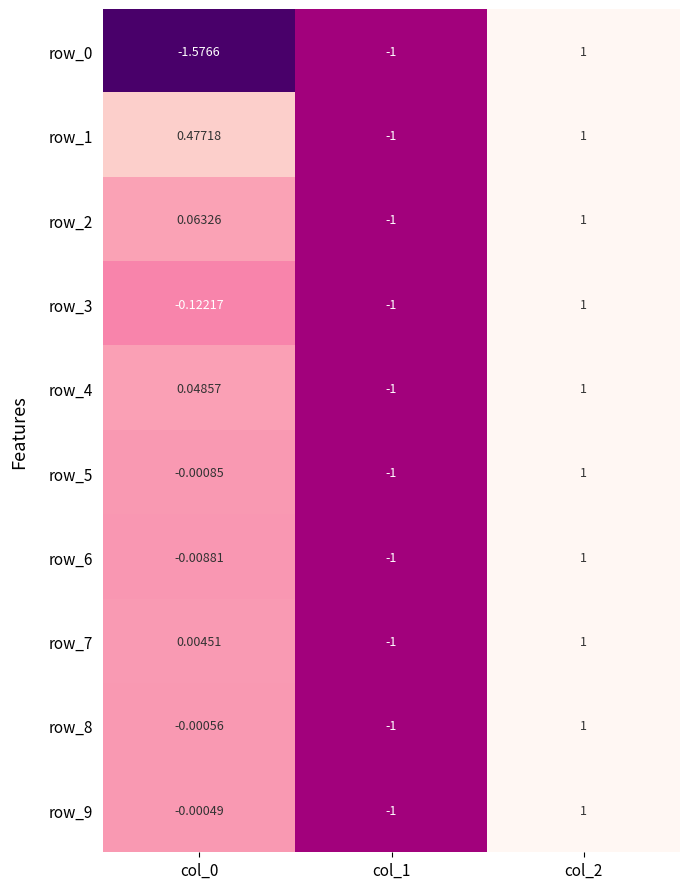

Rank the categories by row_3 value from lowest to highest.

col_1, col_0, col_2